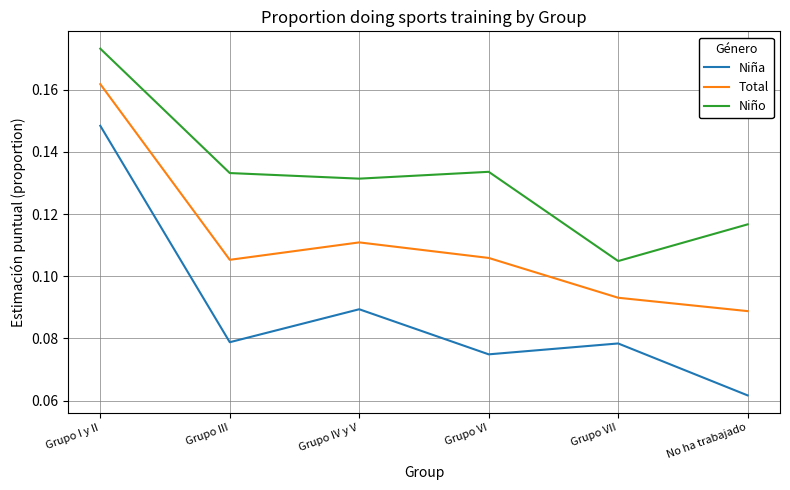

At which category is the sum across all series the highest?

Grupo I y II